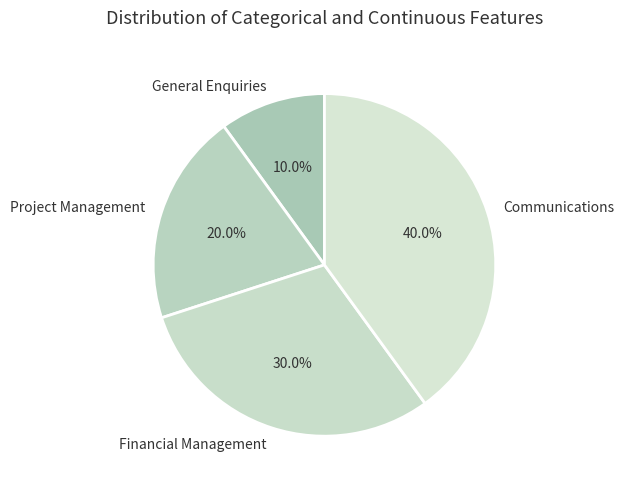

How much of the chart is everything except Financial Management?

70.0%